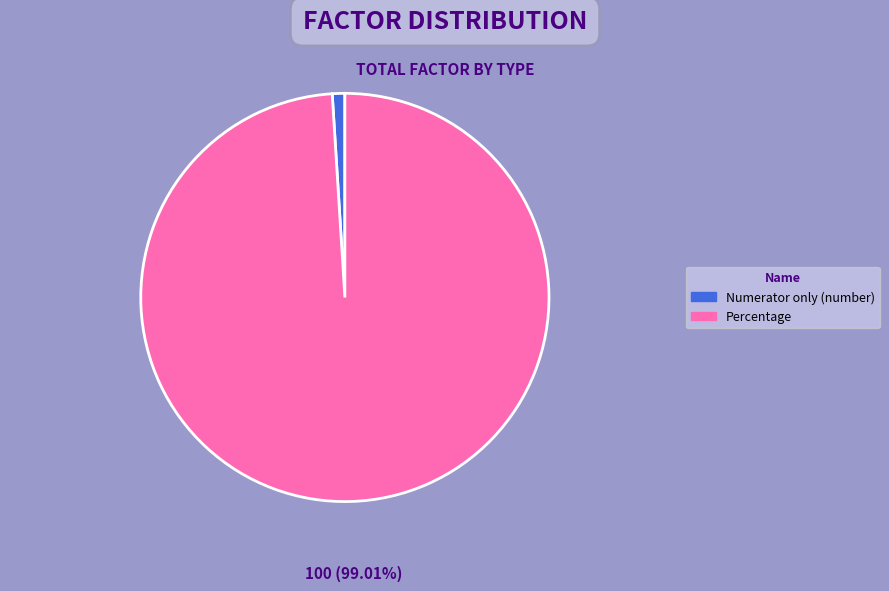

True or false: Percentage accounts for 99% of the total.

True